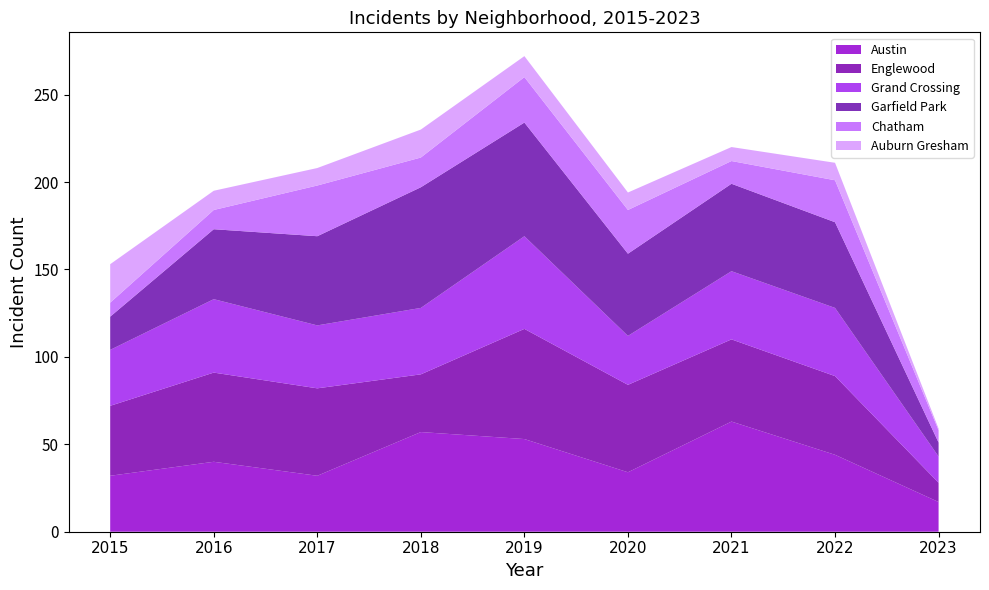

Reading left to right, transcribe all the data shown in this chart.

Austin: 32	40	32	57	53	34	63	44	17
Englewood: 40	51	50	33	63	50	47	45	11
Grand Crossing: 32	42	36	38	53	28	39	39	15
Garfield Park: 19	40	51	69	65	47	50	49	8
Chatham: 8	11	29	17	26	25	13	24	7
Auburn Gresham: 22	11	10	16	12	10	8	10	1